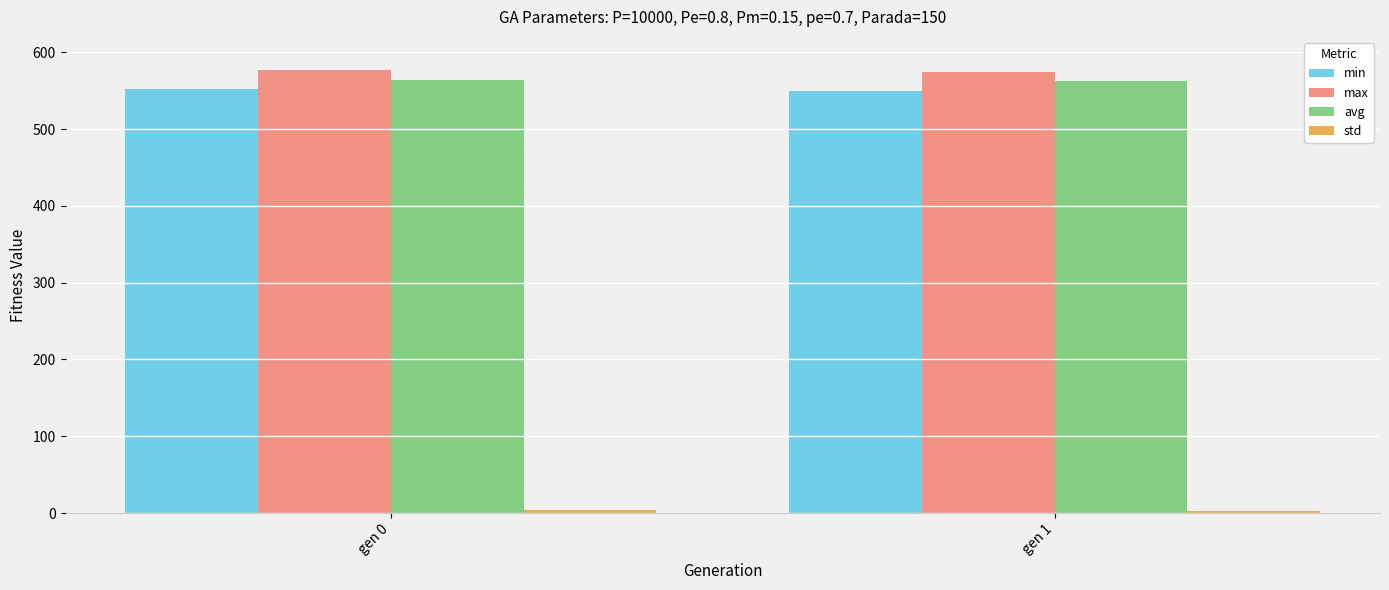

What is the total value across all series at gen 0?

1696.6